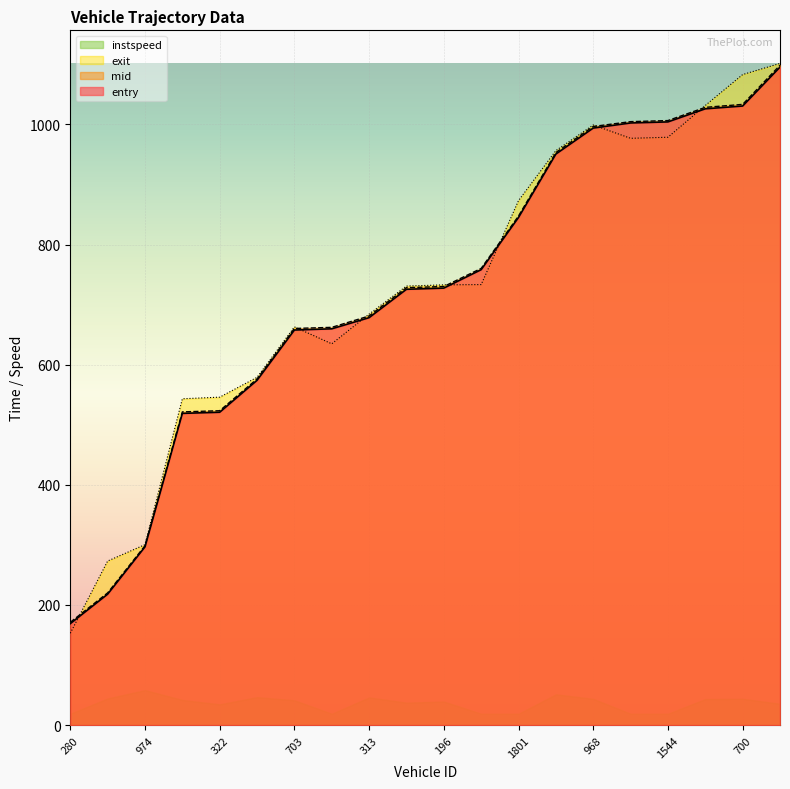

What are all the series names shown in the legend?

instspeed, exit, mid, entry